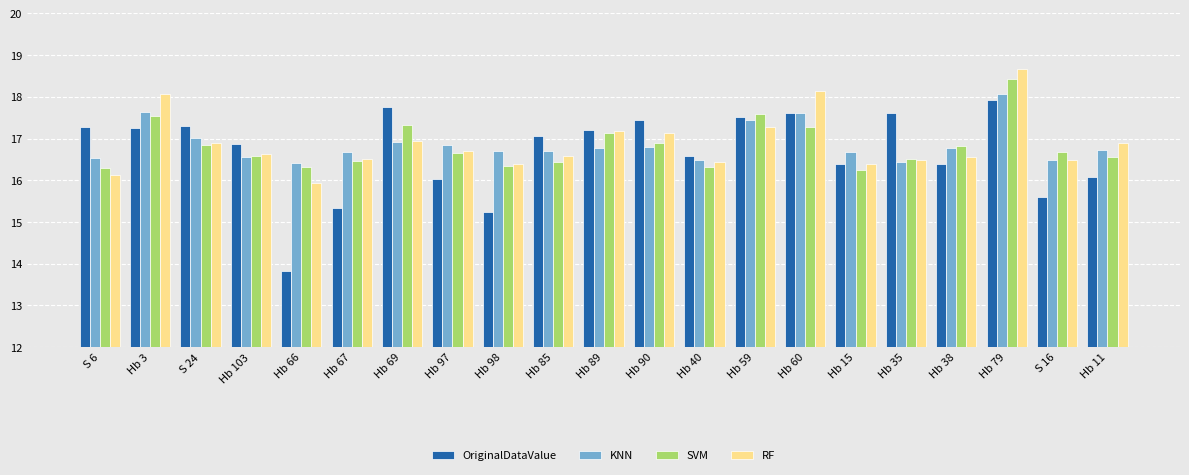

How many bars are there in total?

84